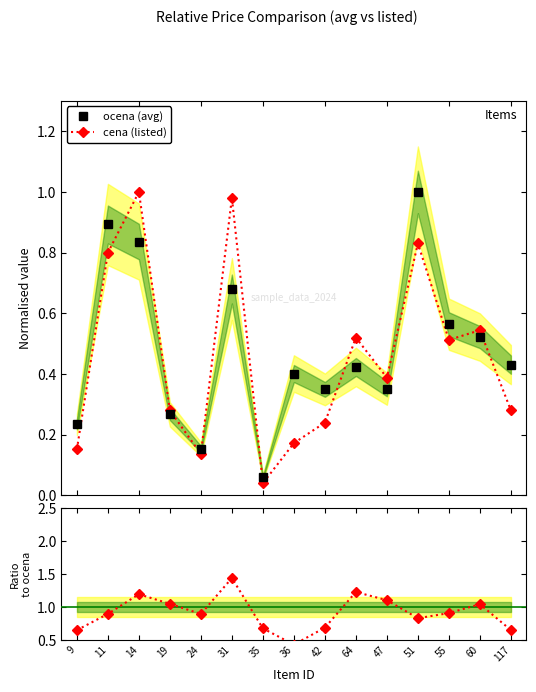

What is the difference between the cena values at 42 and 14?

0.8